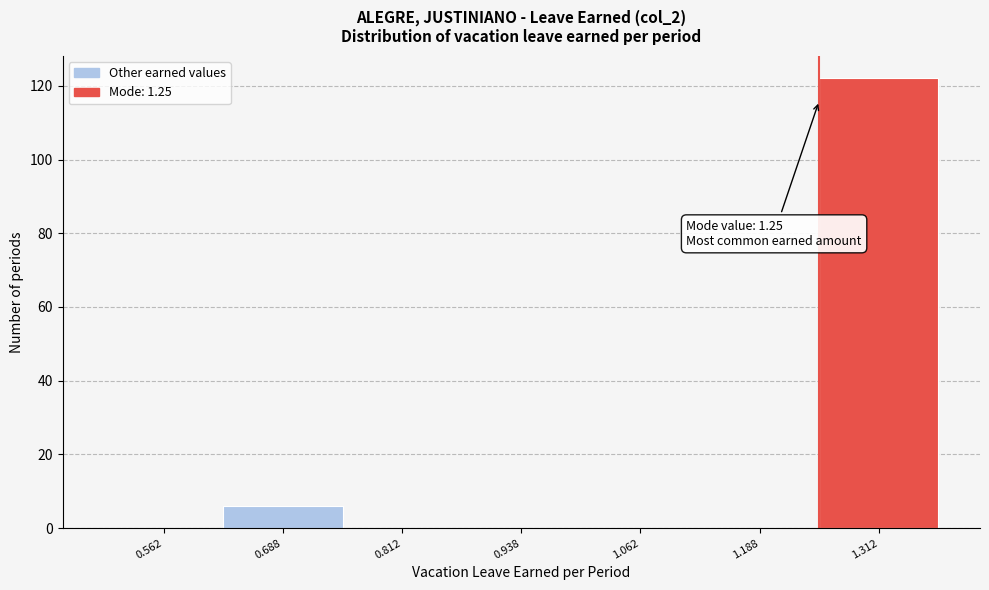

Which range on the x-axis has the tallest bar?

1.250 to 1.375